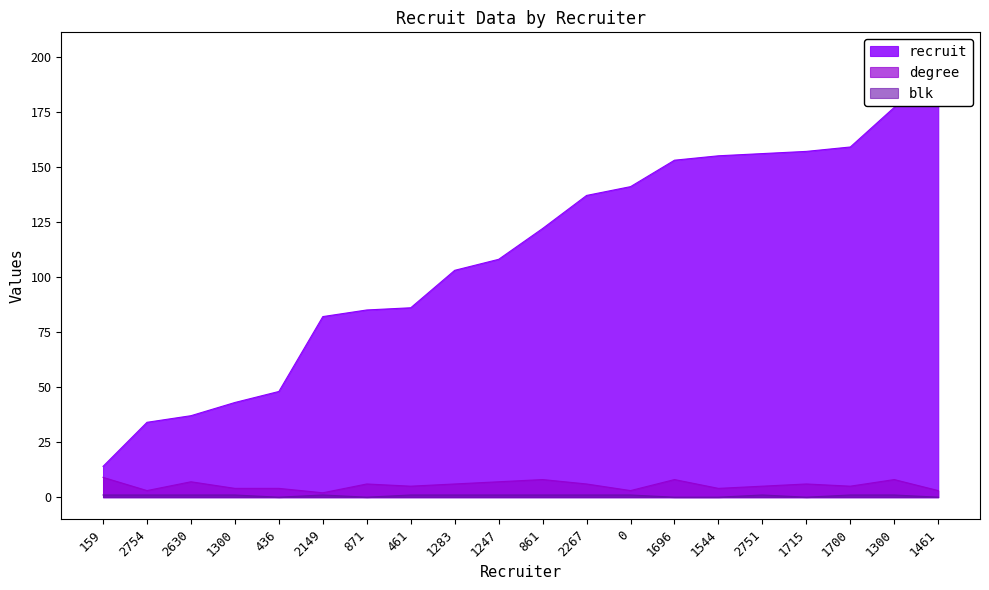

How many values in the degree series exceed 6?

6